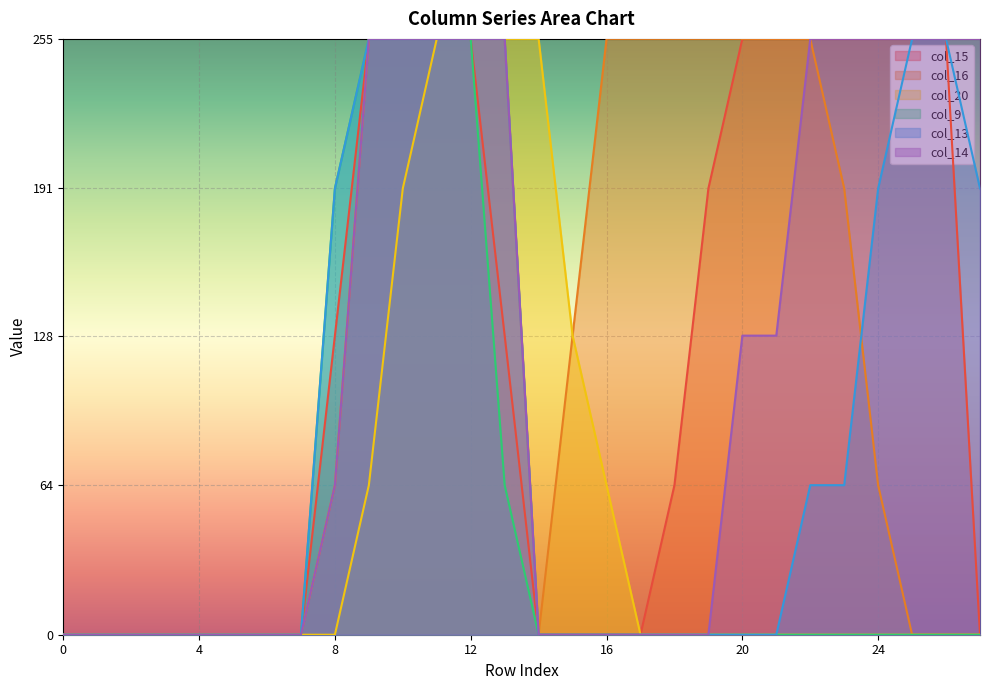

Which has a higher value, 19 or 3?

19